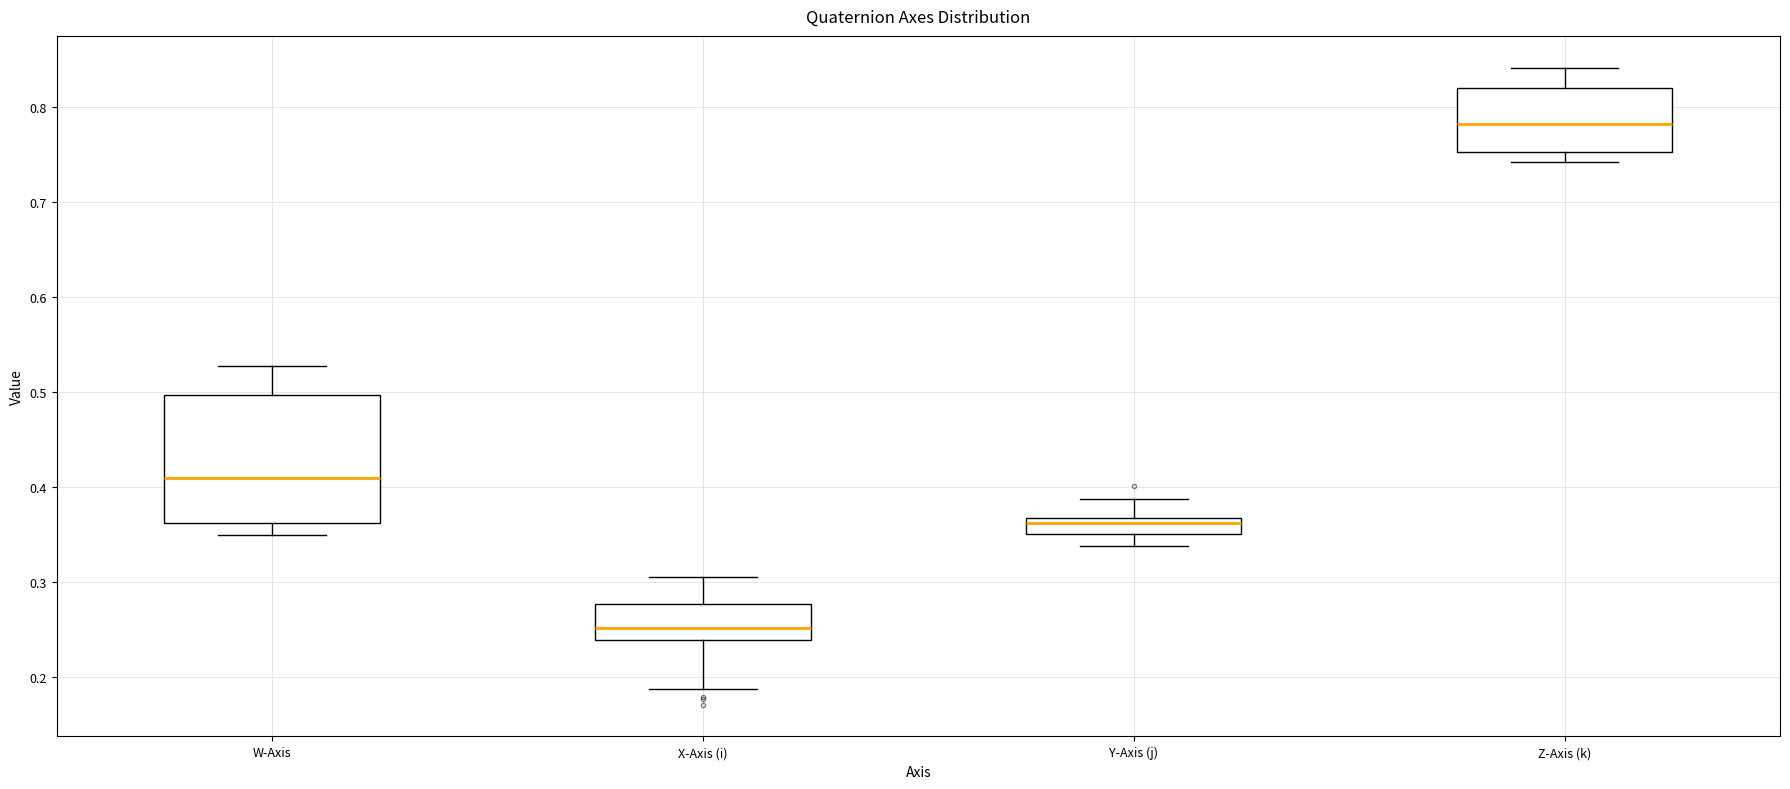

Reading left to right, read every box against the y-axis: the position of its median line, the range the box covers, and the ends of its whiskers. The values are not printed on the chart, so give them approximately, as read against the axis.

W-Axis: median 0.41, box 0.36 to 0.50, whiskers 0.35 to 0.53
X-Axis (i): median 0.25, box 0.24 to 0.28, whiskers 0.19 to 0.31
Y-Axis (j): median 0.36, box 0.35 to 0.37, whiskers 0.34 to 0.39
Z-Axis (k): median 0.78, box 0.75 to 0.82, whiskers 0.74 to 0.84